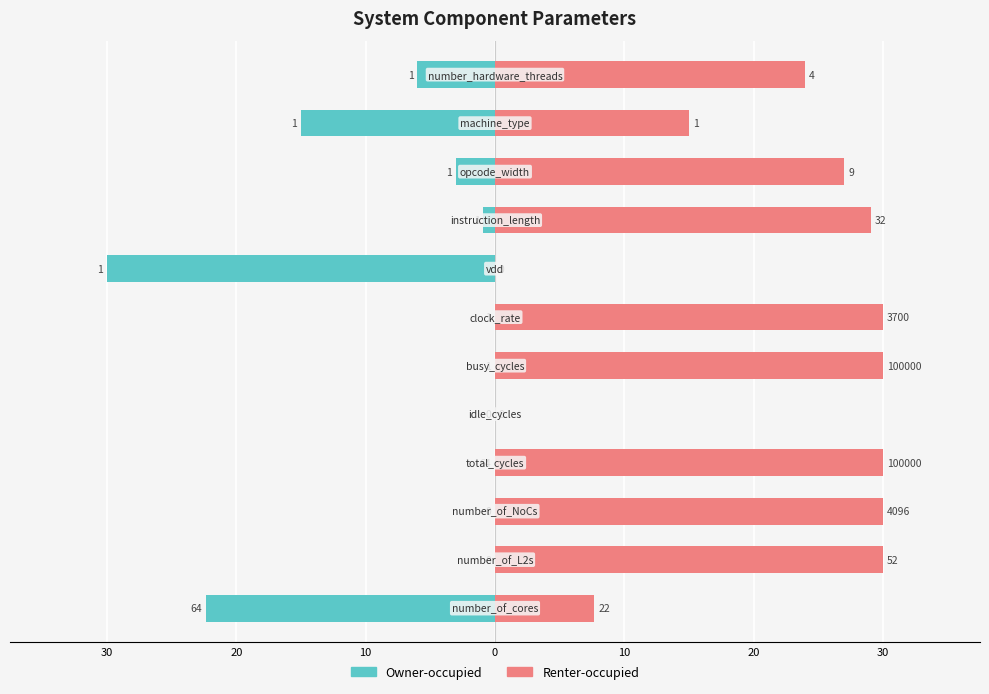

True or false: Owner-occupied has a value of -0.0 at 30.

True